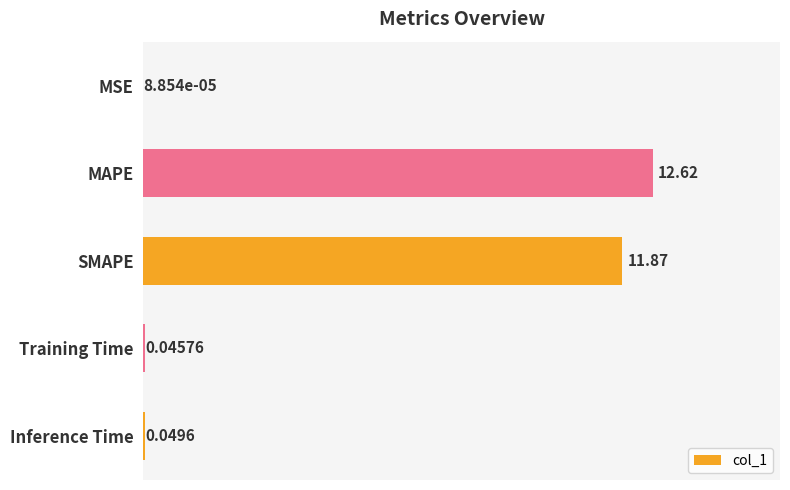

Does the chart contain stacked bars?

No